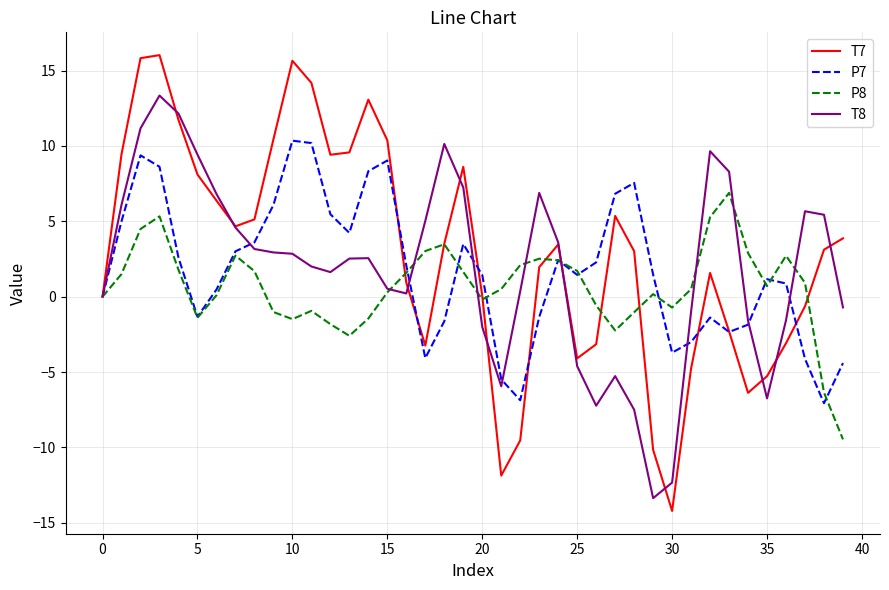

List the series in order of their peak value, lowest first.

P8, P7, T8, T7